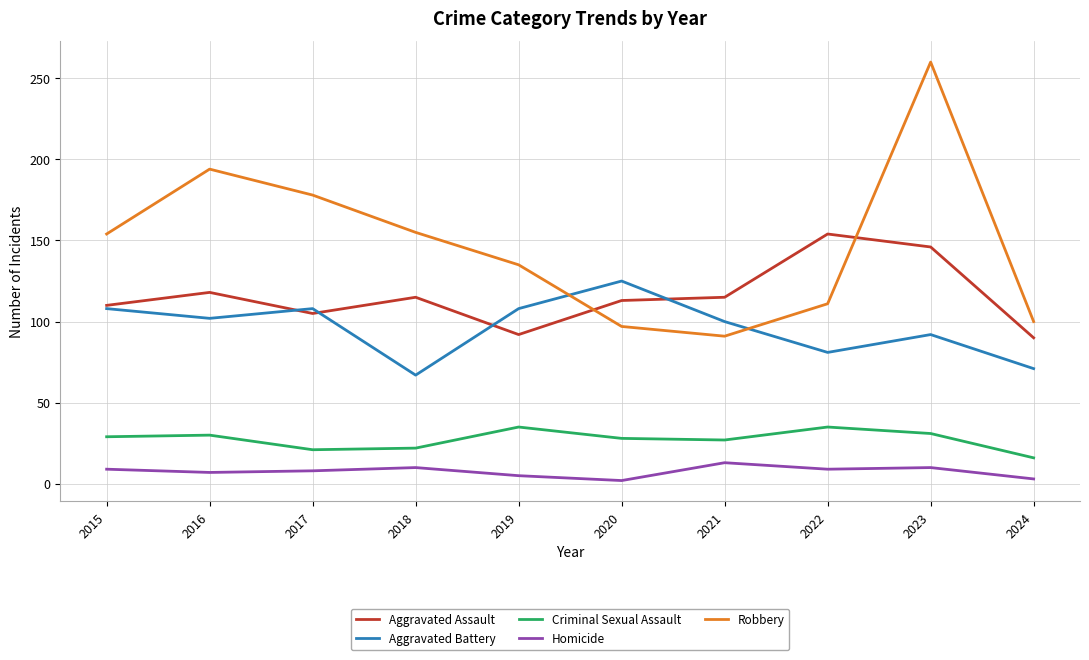

How many lines are shown in the chart?

5